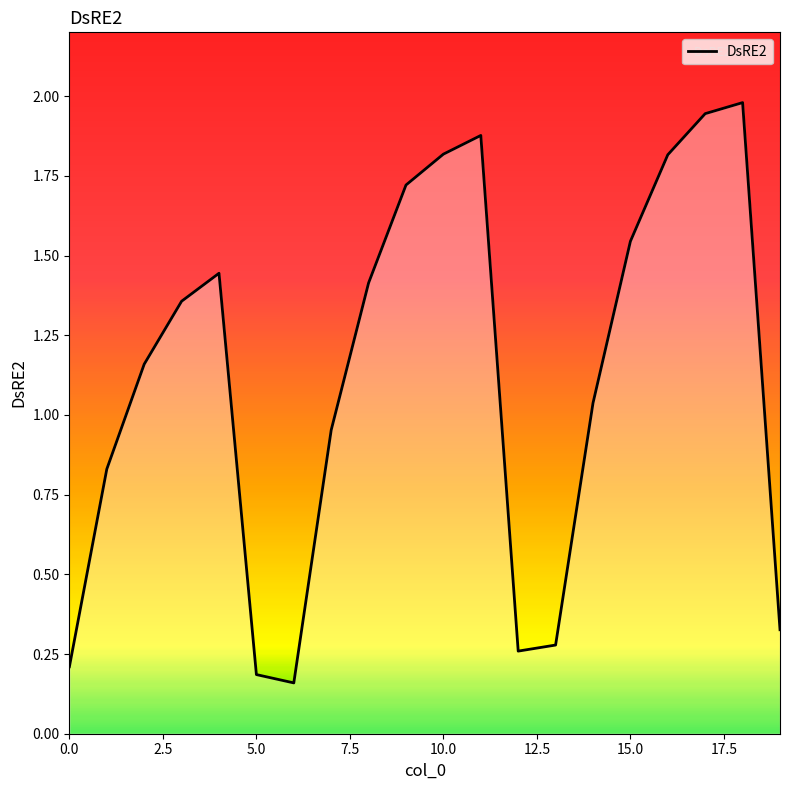

What is the difference between the maximum and minimum values?

1.8